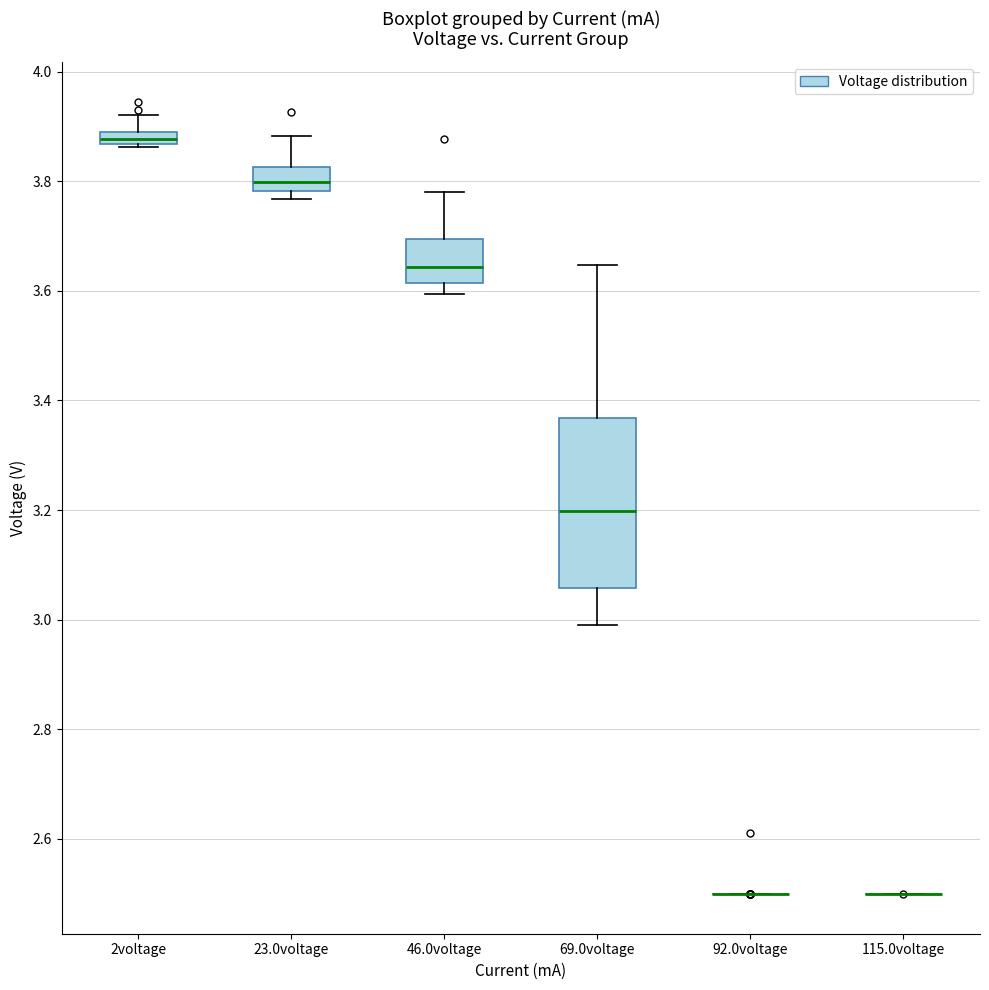

Where does the upper whisker of the box for 2voltage end on the y-axis? The values are not printed on the chart, so give them approximately, as read against the axis.

3.92